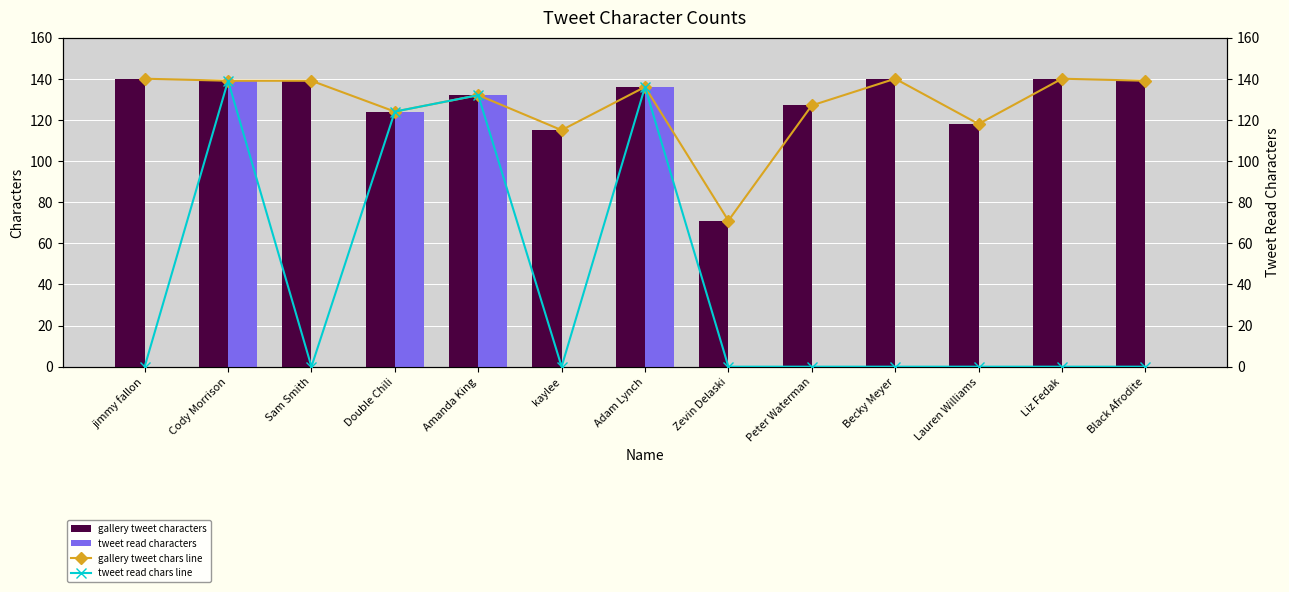

What are all the series names shown in the legend?

gallery tweet characters, tweet read characters, gallery tweet chars line, tweet read chars line